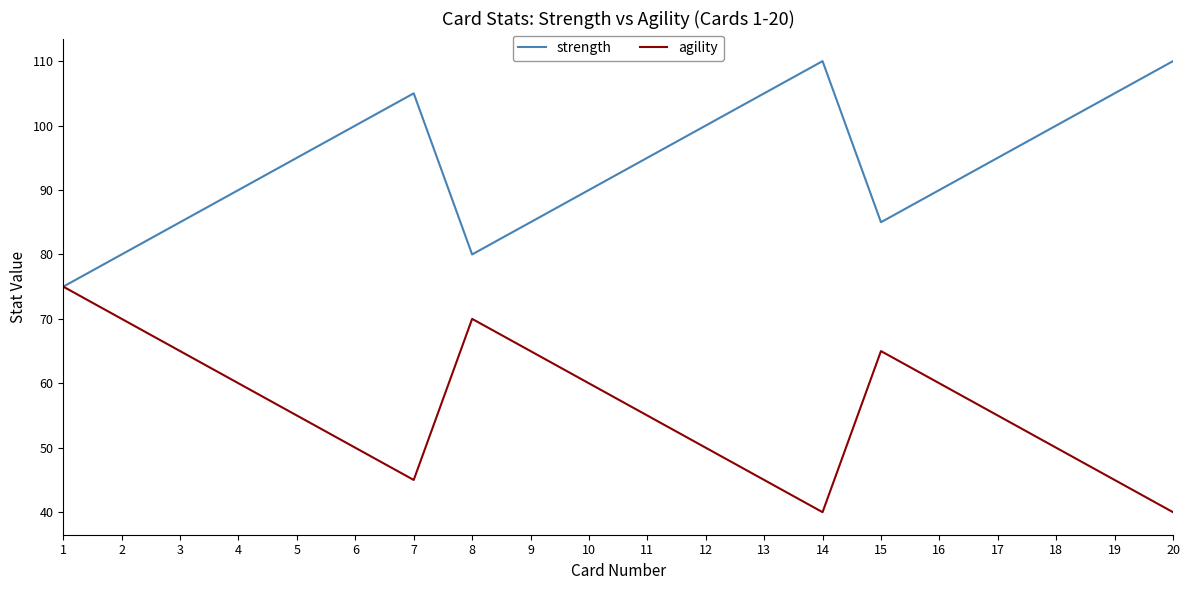

Reading left to right, what are all the values shown in this chart?

strength: 75	80	85	90	95	100	105	80	85	90	95	100	105	110	85	90	95	100	105	110
agility: 75	70	65	60	55	50	45	70	65	60	55	50	45	40	65	60	55	50	45	40